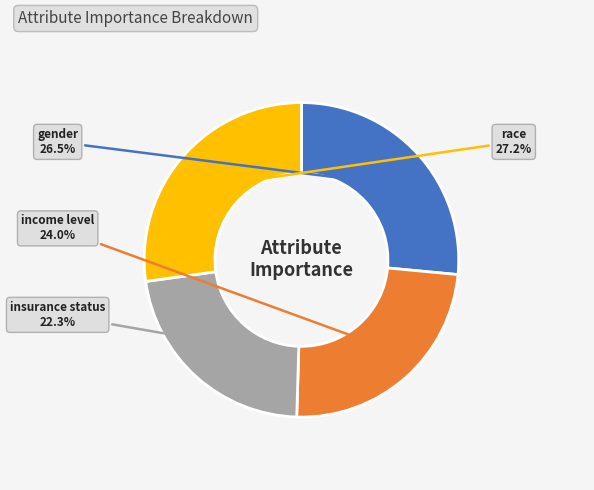

Does income level represent more than half of the total?

No